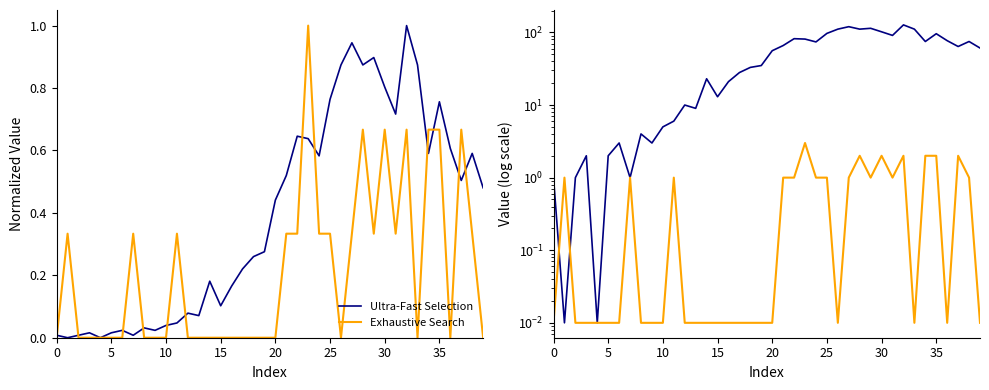

True or false: Exhaustive Search has more than 1 interior local peaks.

True